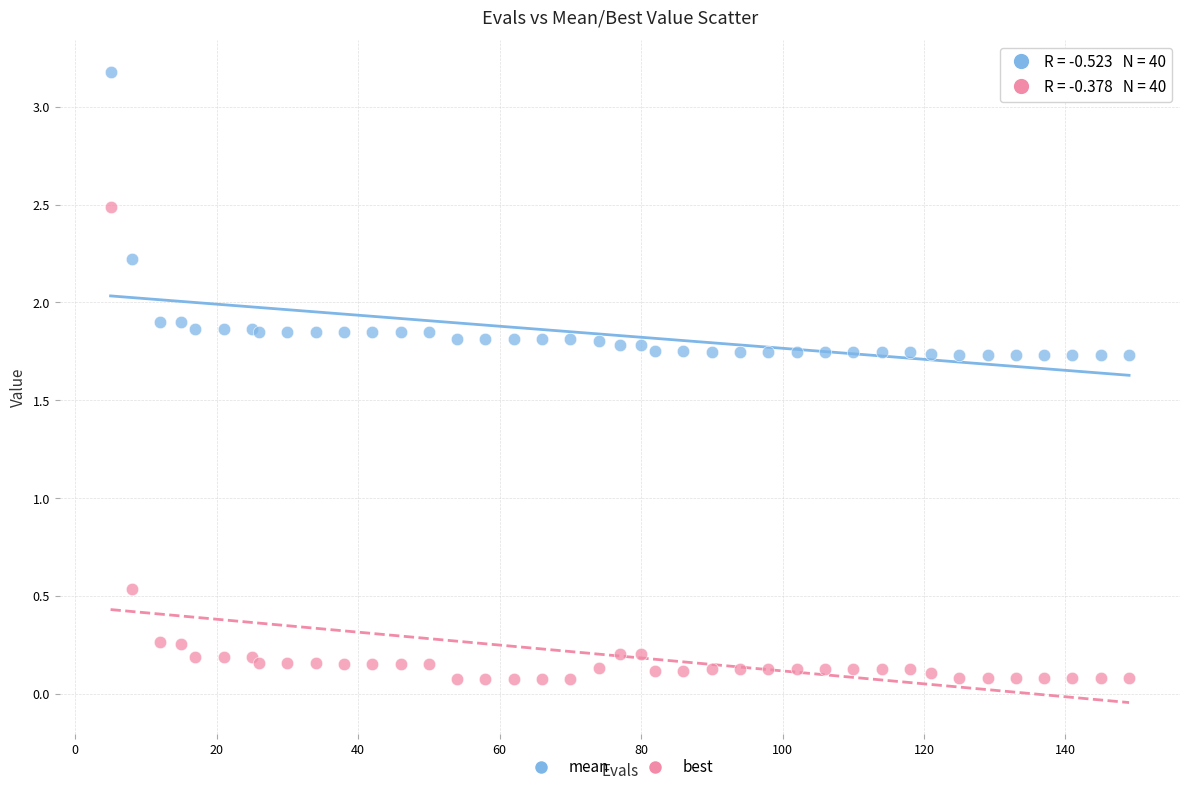

Which series reaches the minimum Y coordinate?

best